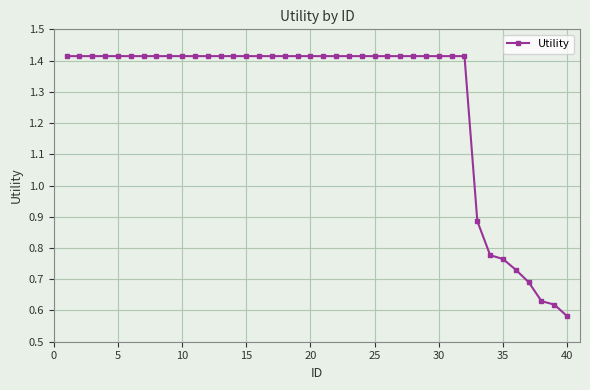

What is the sum of all values?

50.9